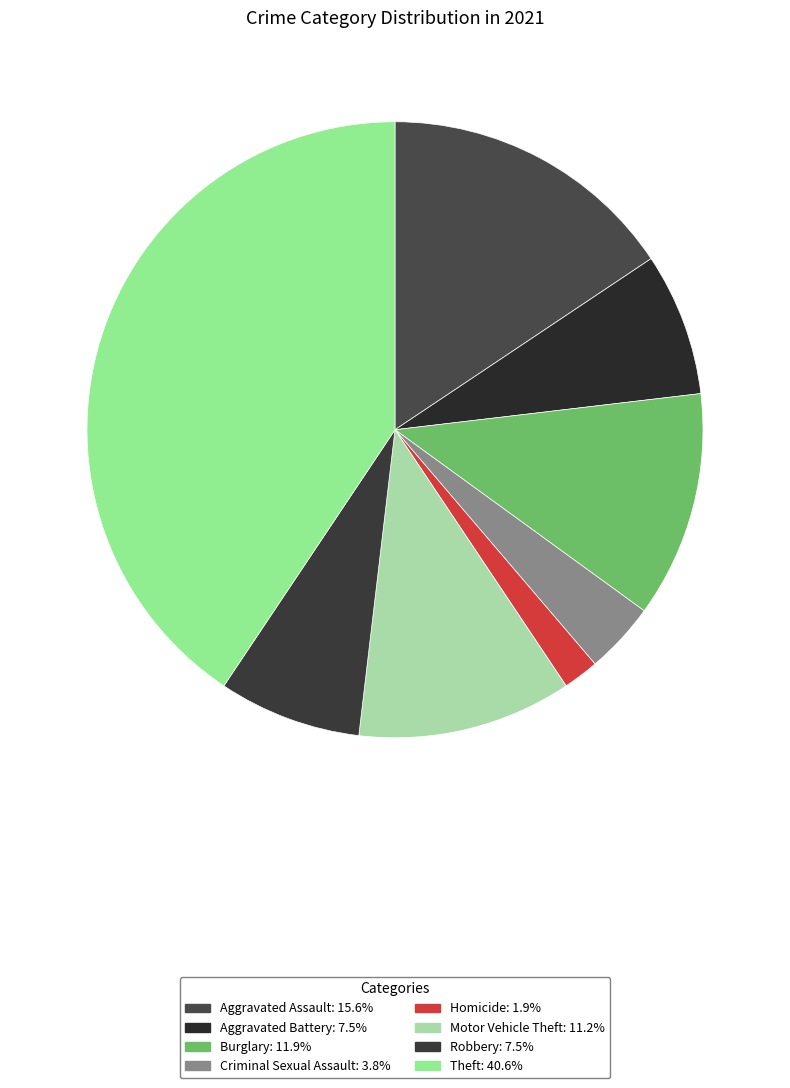

What is the largest slice in the pie chart?

Theft